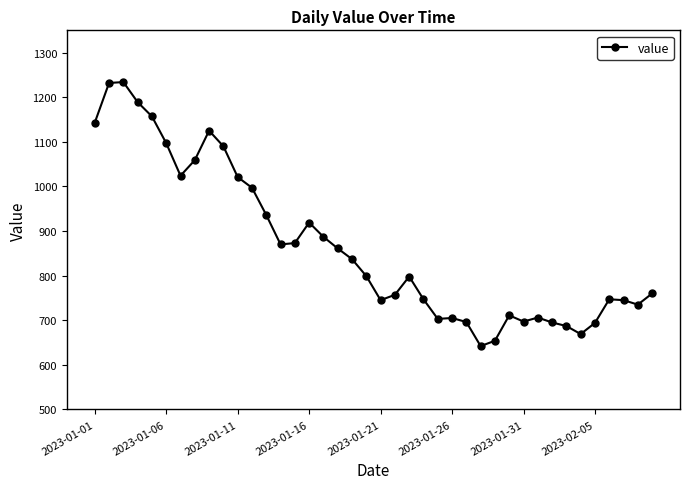

What is the maximum value shown in the chart?

1234